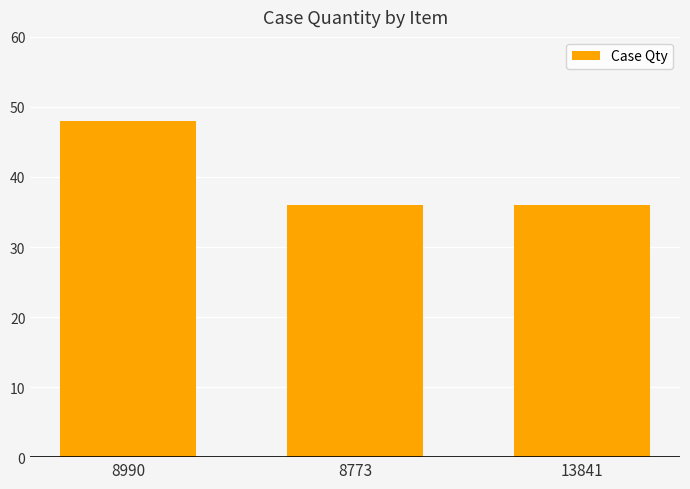

What is the smallest value displayed?

36